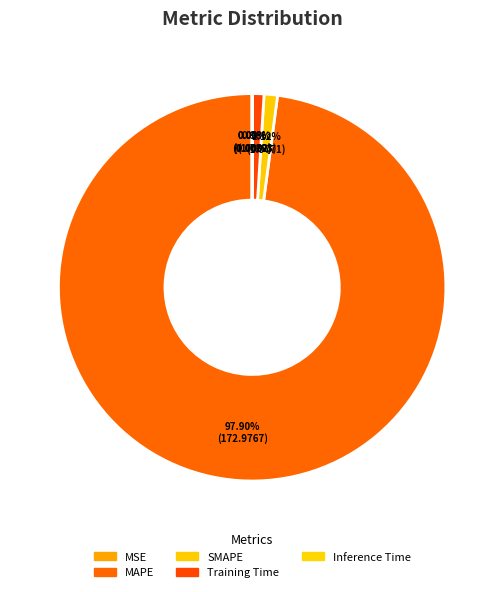

Which slice represents more than half of the pie?

MAPE